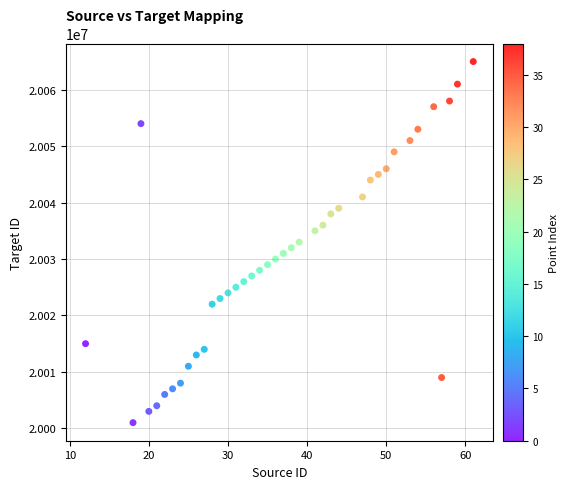

What is the range of X values (max minus min)?

49